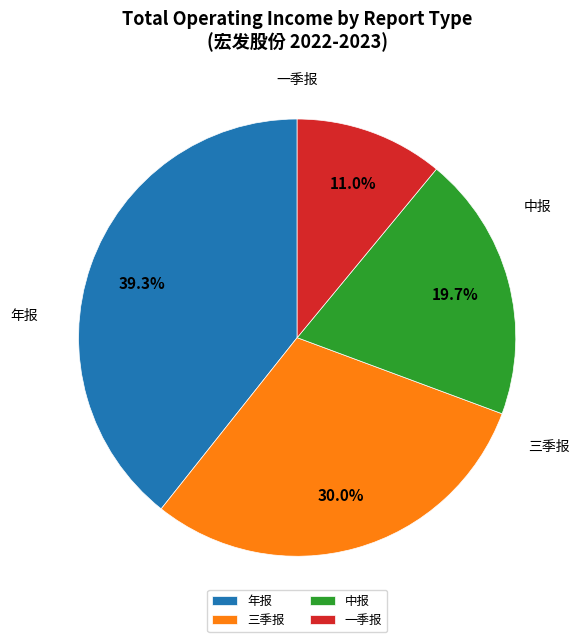

Does 一季报 account for over 50% of the chart?

No